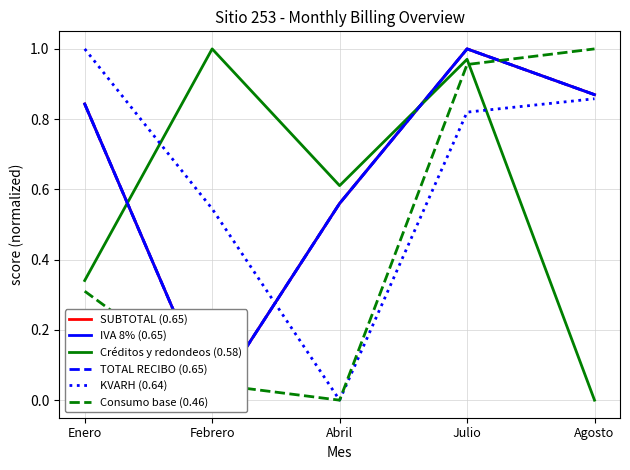

Which category has the lowest value in the Consumo base (0.46) series?

Abril